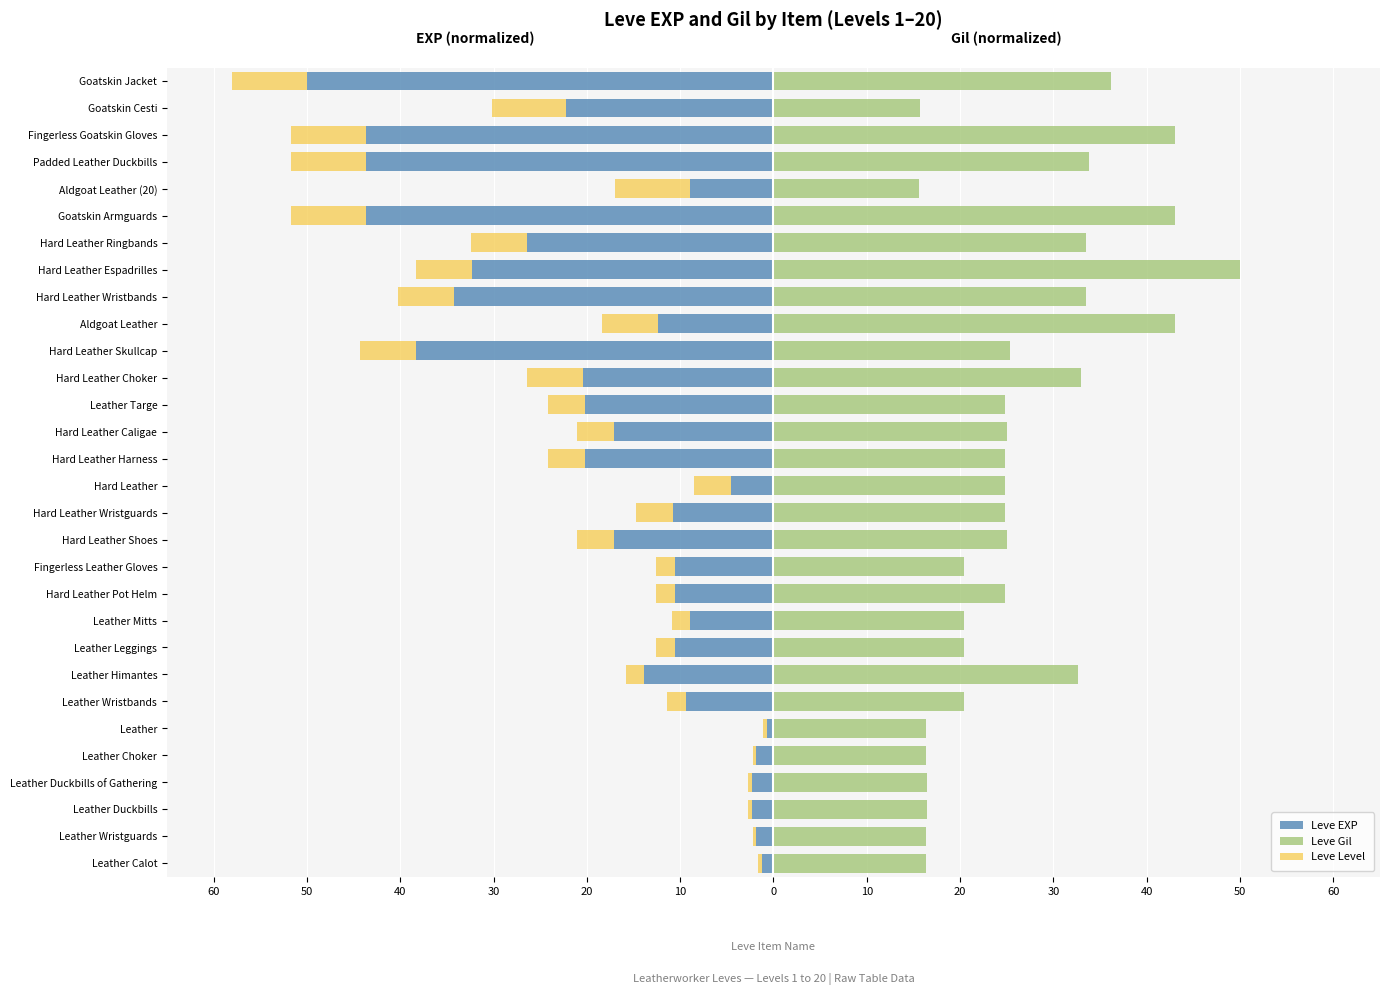

At Goatskin Armguards, list the series in order from largest to smallest.

Leve Gil, Leve Level, Leve EXP